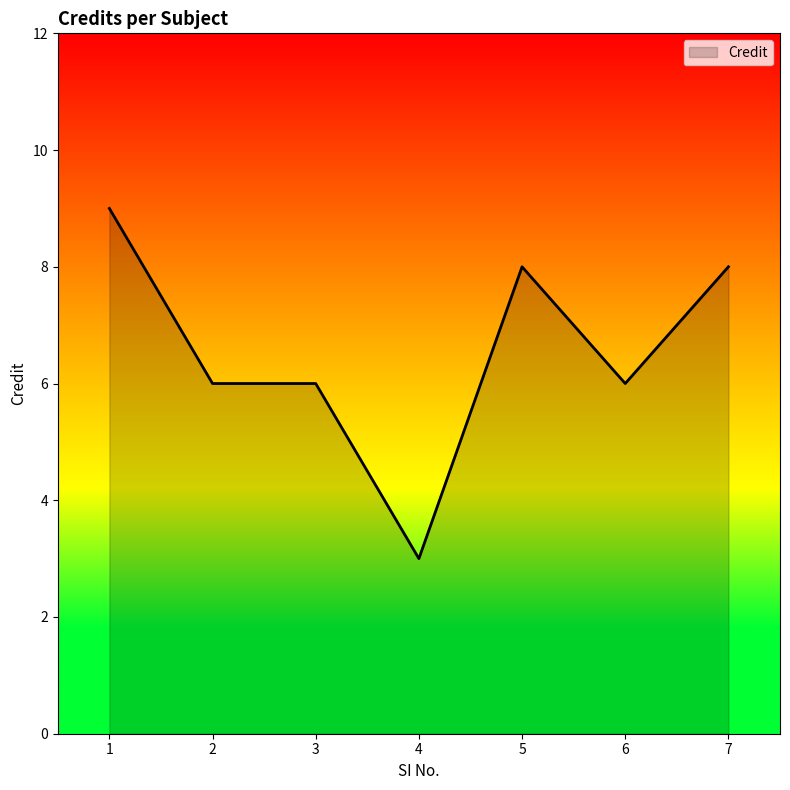

What is the ratio of the value at 2 to the value at 1?

0.7